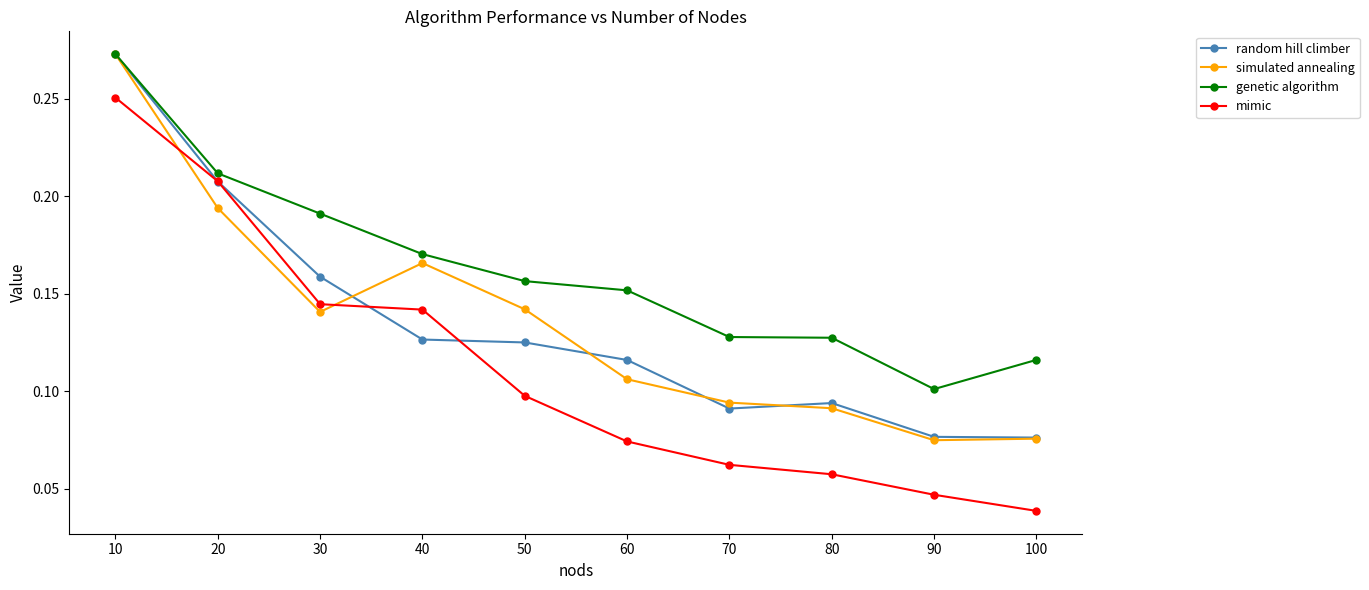

How many simulated annealing values are between 0 and 1?

10